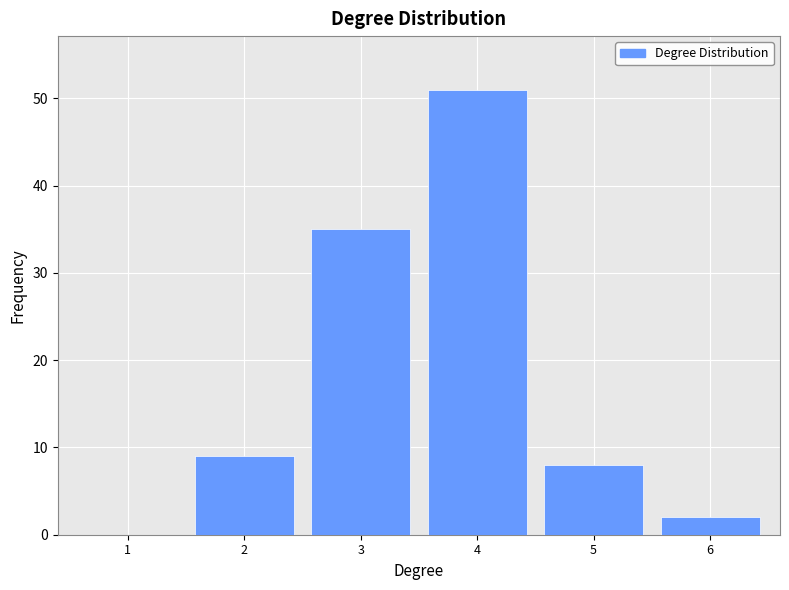

The value at 5 is 4. True or false?

False